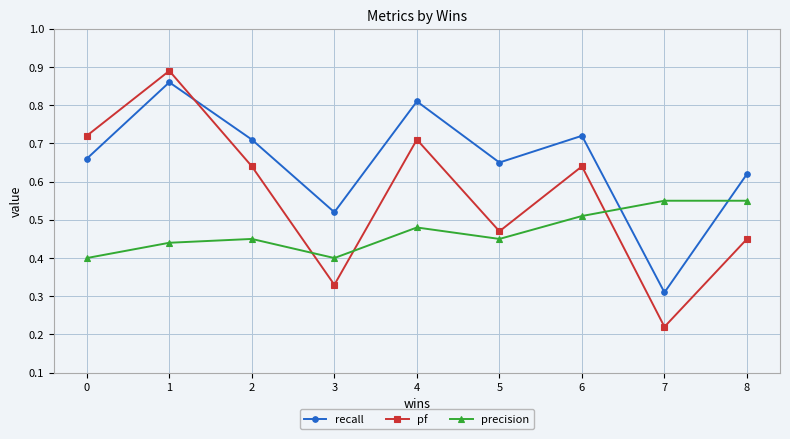

In recall, how many points are higher than both neighbors (excluding endpoints)?

3